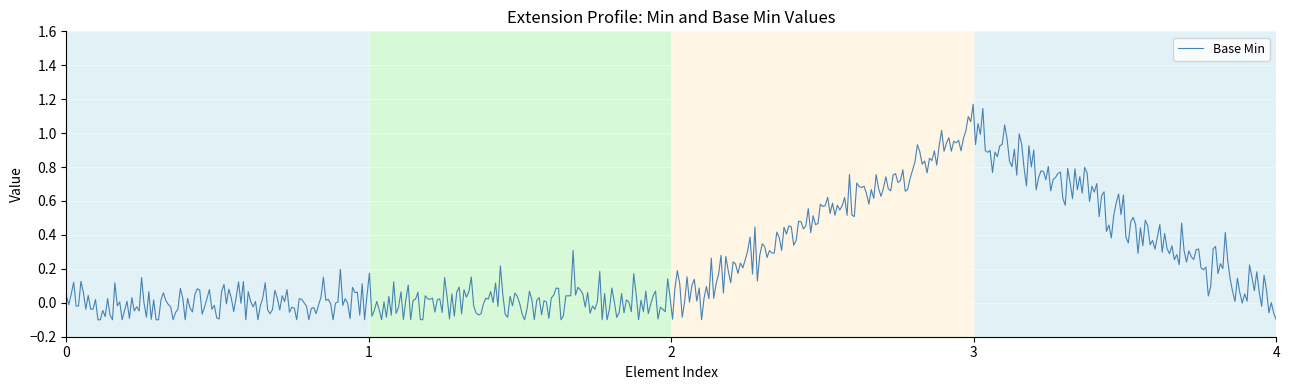

What is the difference between the maximum and minimum values?

1.3